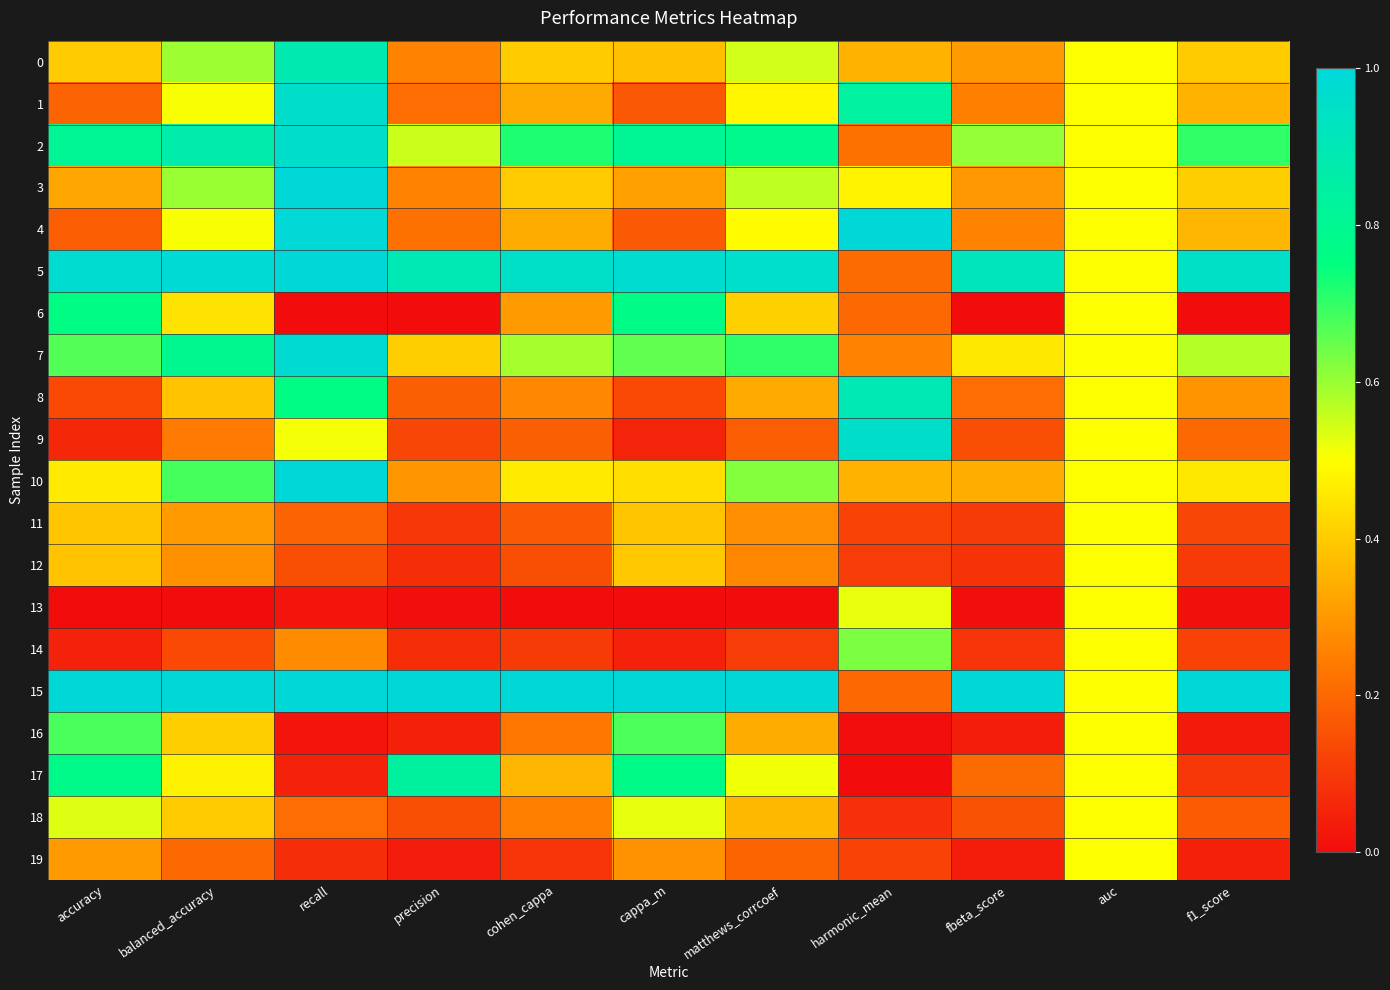

At which category is the sum across all series the highest?

recall